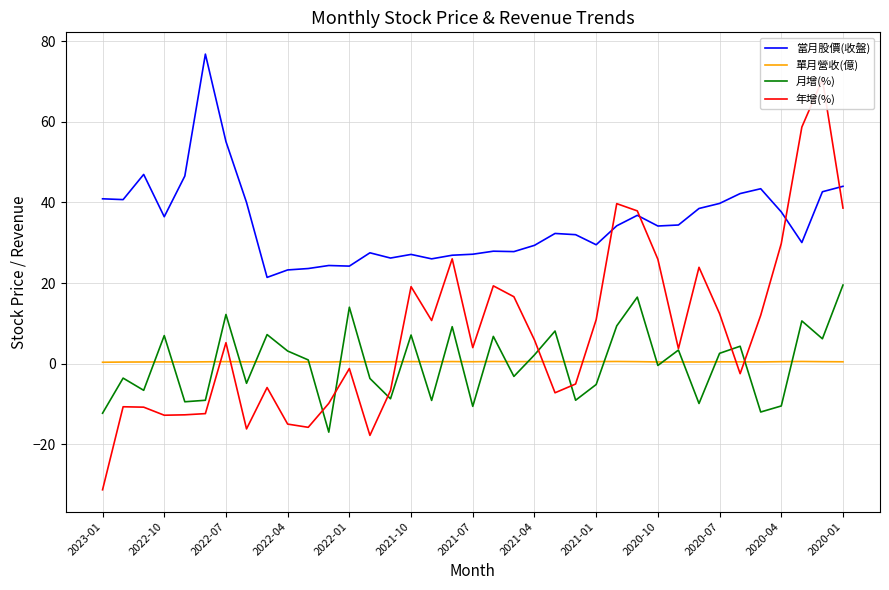

True or false: 月增(%) and 當月股價(收盤) cross at least once.

False